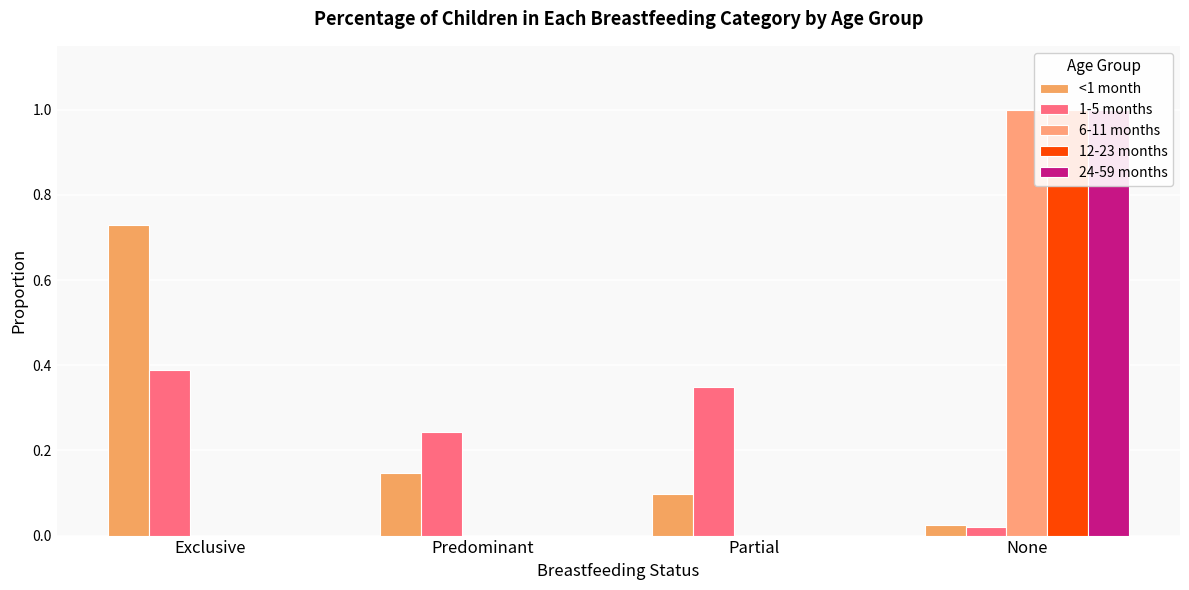

At which category is the sum across all series the highest?

None